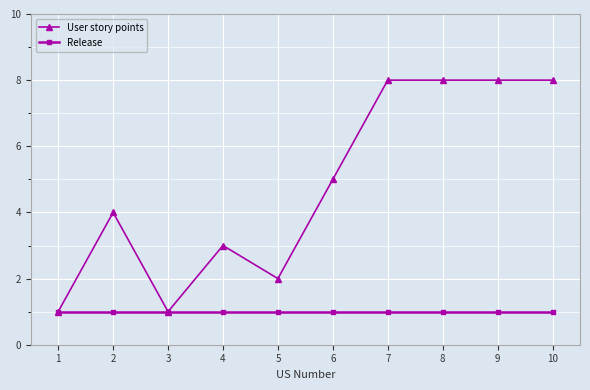

Which series has the largest total across all categories?

User story points